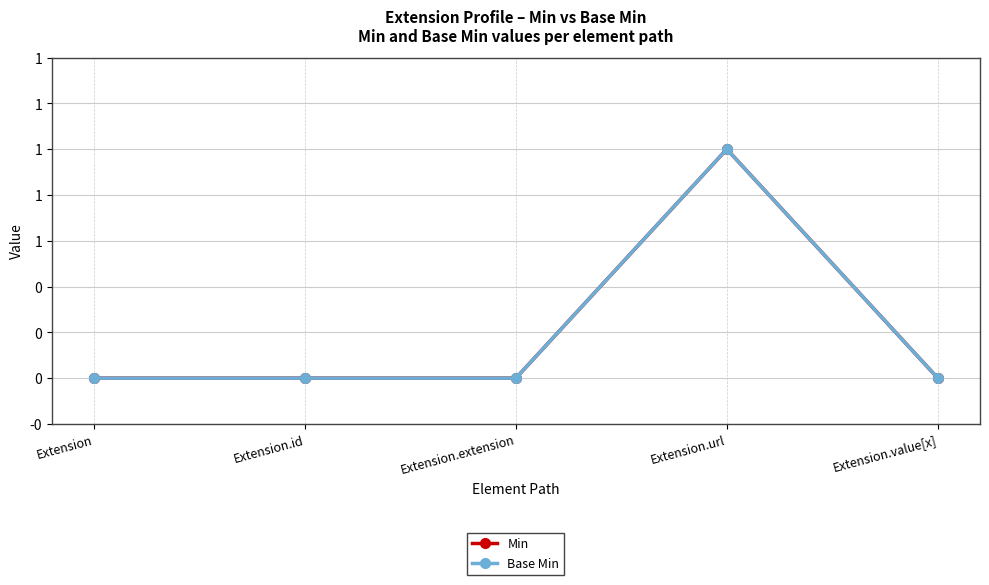

Rank the series by their maximum value, from highest to lowest.

Min, Base Min